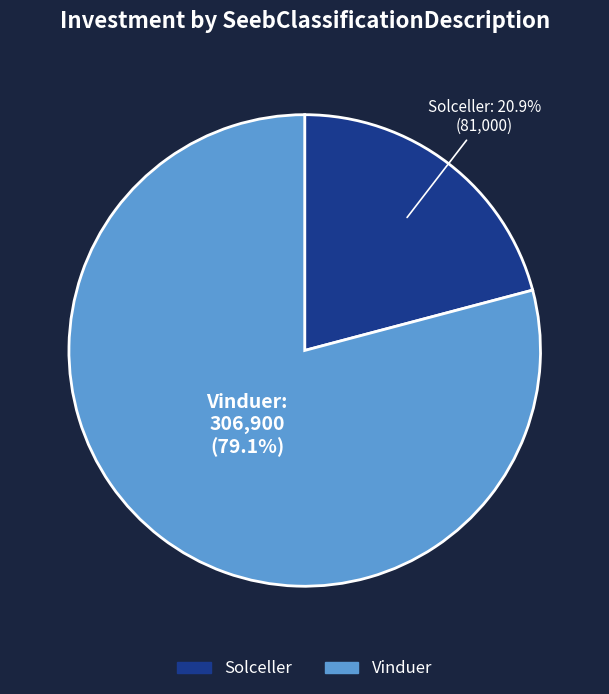

To the nearest percent, what is the combined percentage of Vinduer and Solceller?

100%